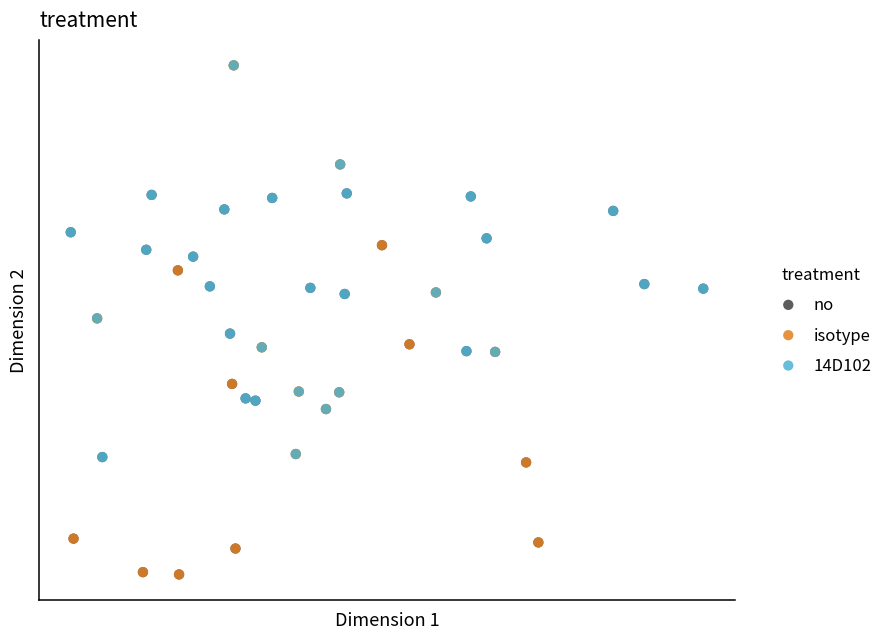

What are all the series names shown in the legend?

no, isotype, 14D102